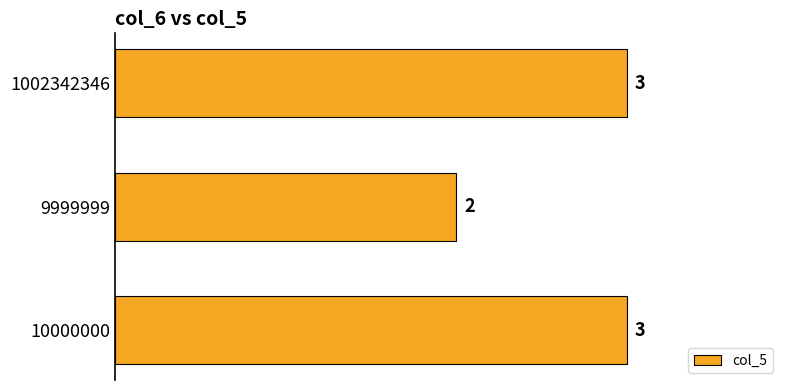

Approximately how many times larger is the value at 9999999 compared to 10000000?

0.7